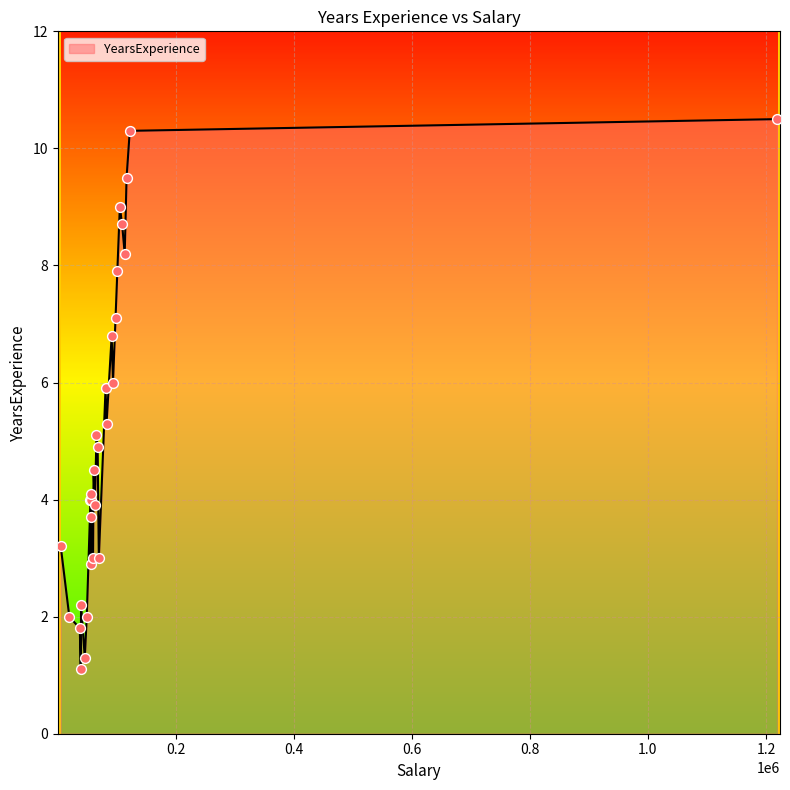

What is the difference between the maximum and minimum values?

9.4